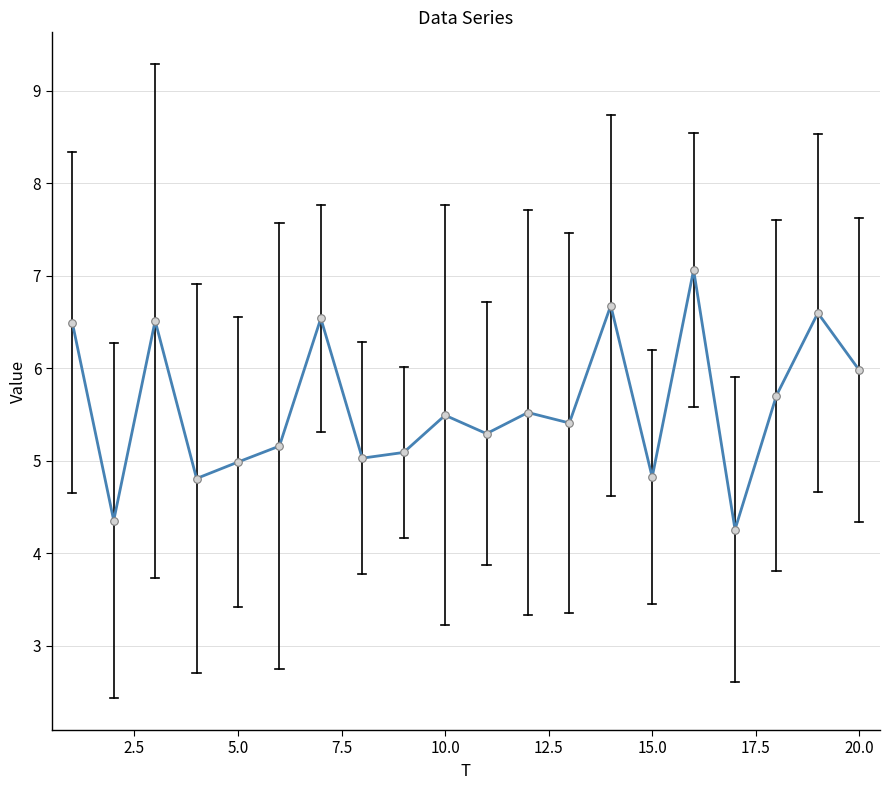

What is the smallest value displayed?

4.3